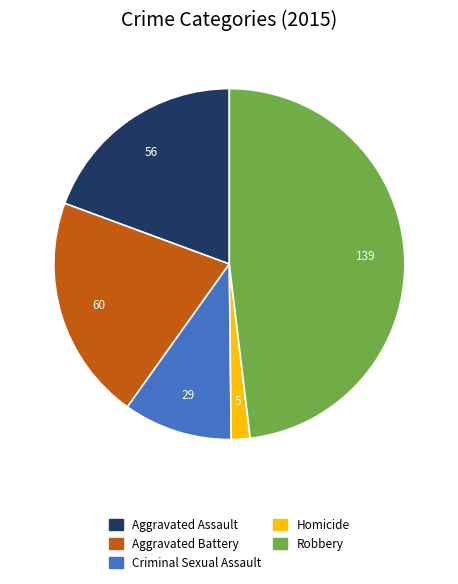

Is there a majority slice in this chart?

No